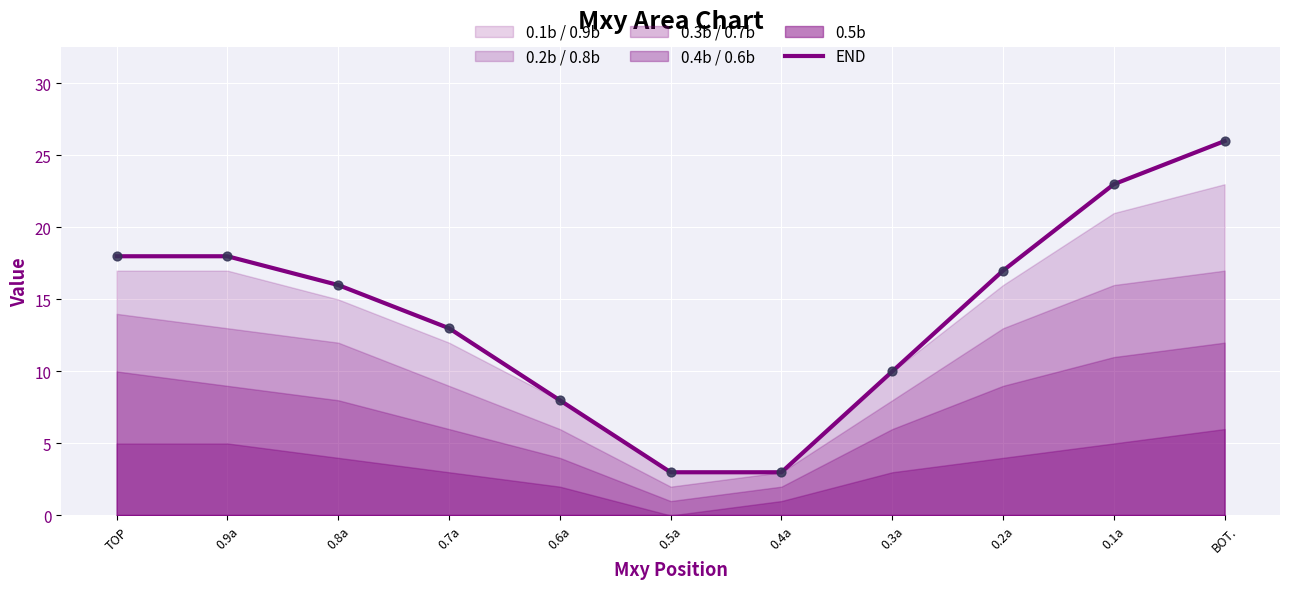

Which has a higher value, 0.1a or 0.7a?

0.1a